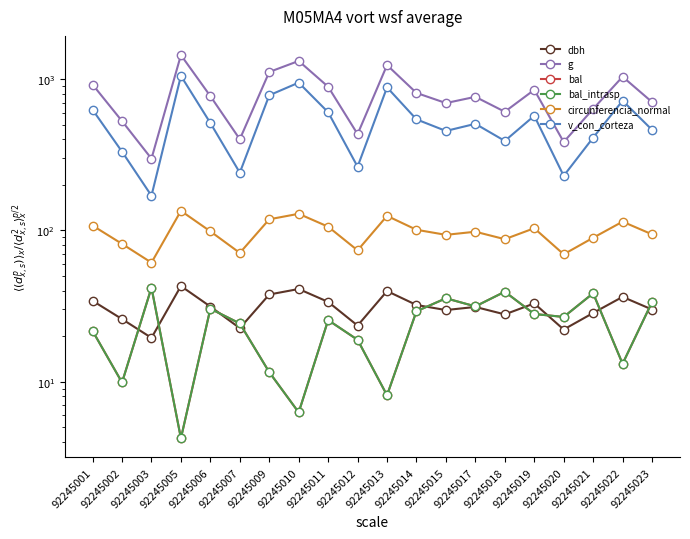

What is the difference between the maximum and second lowest values in the bal_intrasp series?

35.6